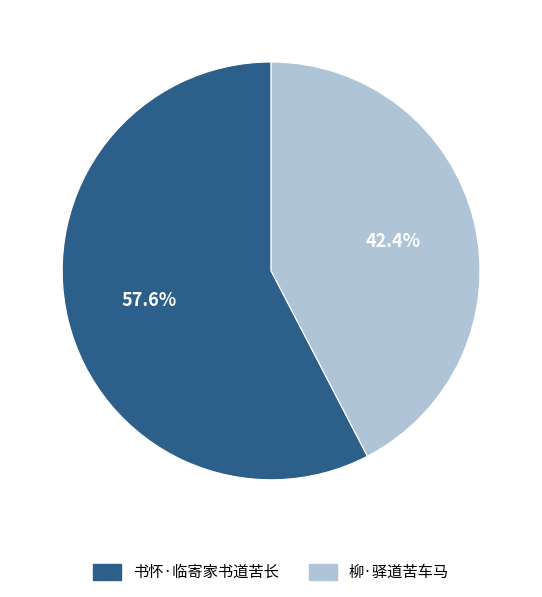

Does 书怀·临寄家书道苦长 account for over 50% of the chart?

Yes